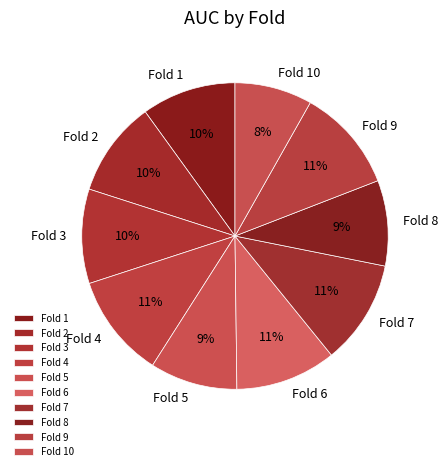

To the nearest percent, what percentage of the pie is Fold 7?

11%